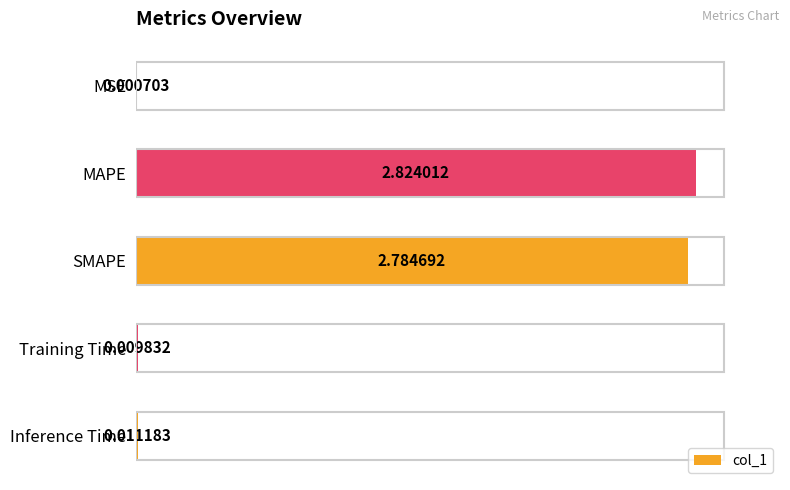

What is the sum of all values?

5.6